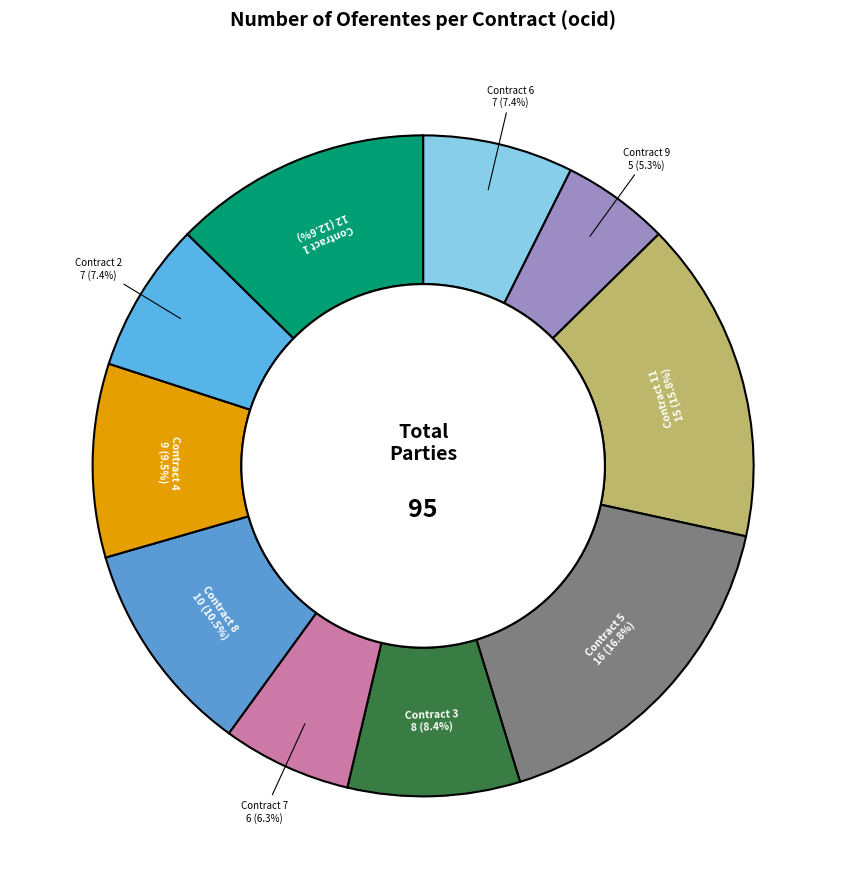

How many slices are in this pie chart?

10